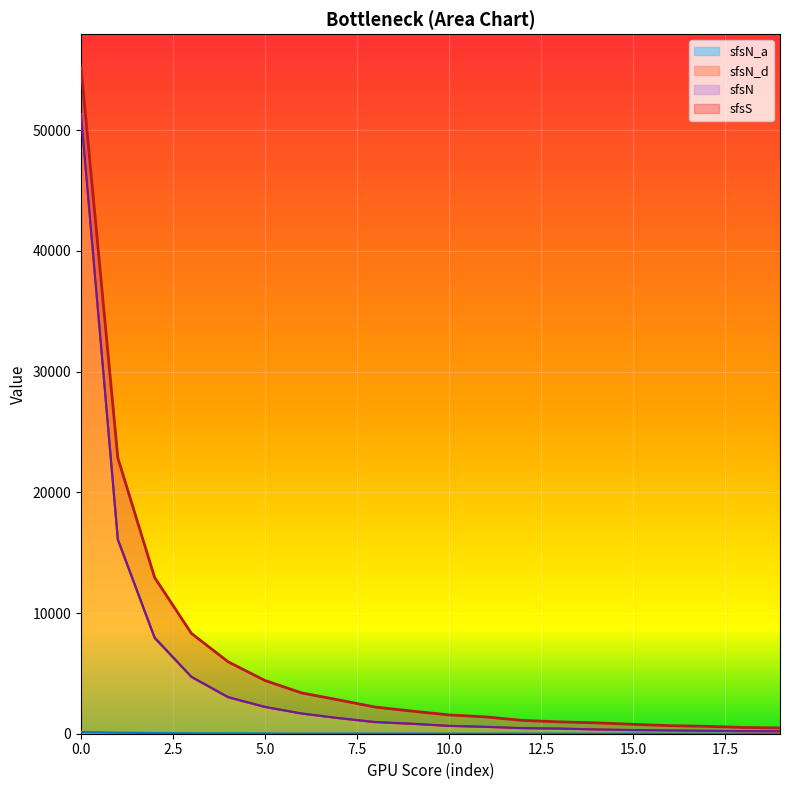

Is it true that sfsN_a equals 29 at 2?

False